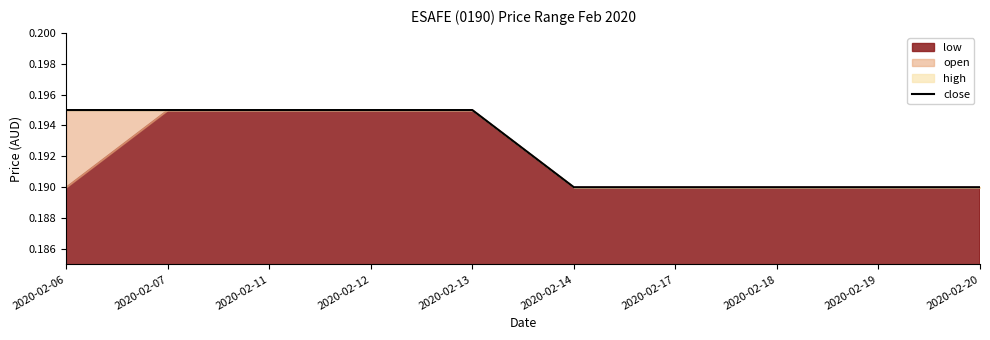

True or false: close has a value of 0.3 at 2020-02-06.

False